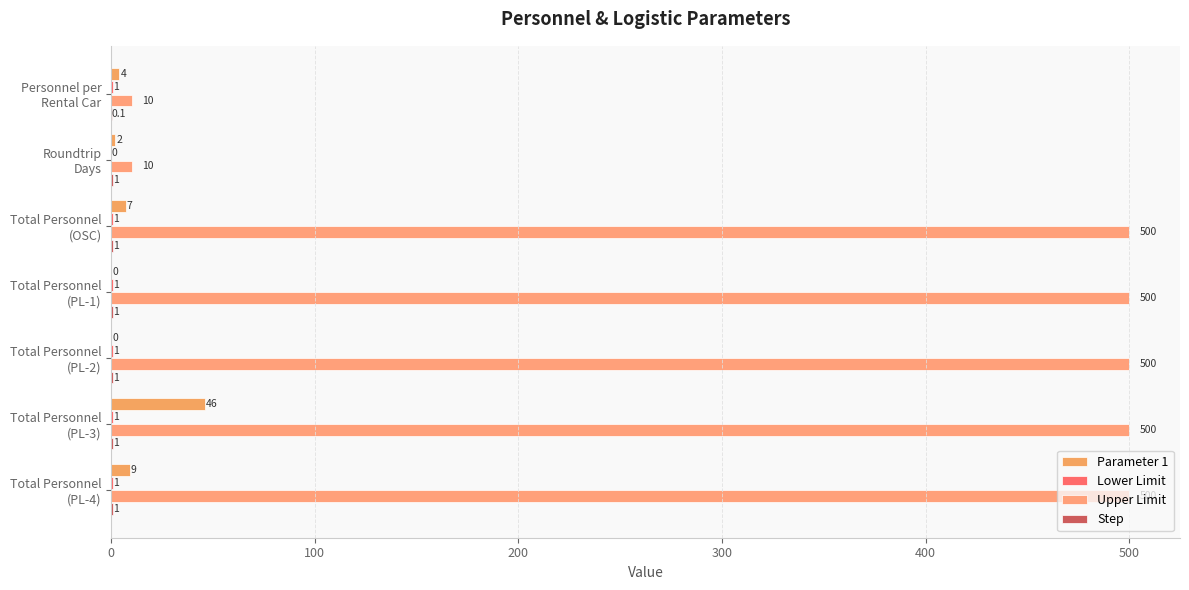

What is the value of the Lower Limit bar at the 6th from the left?

1.0